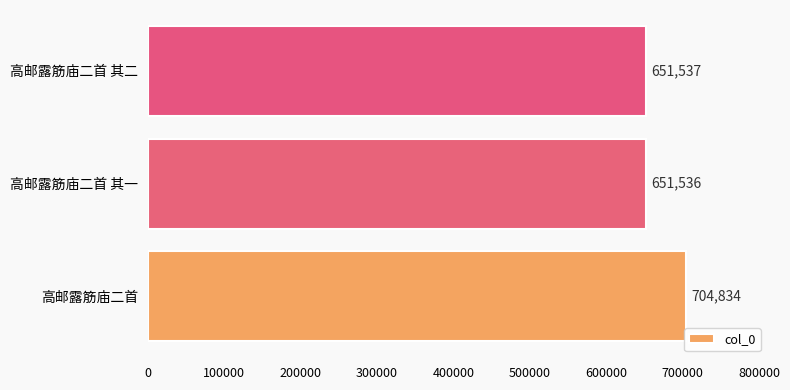

What is the change in value from 高邮露筋庙二首 其一 to 高邮露筋庙二首 其二?

+1